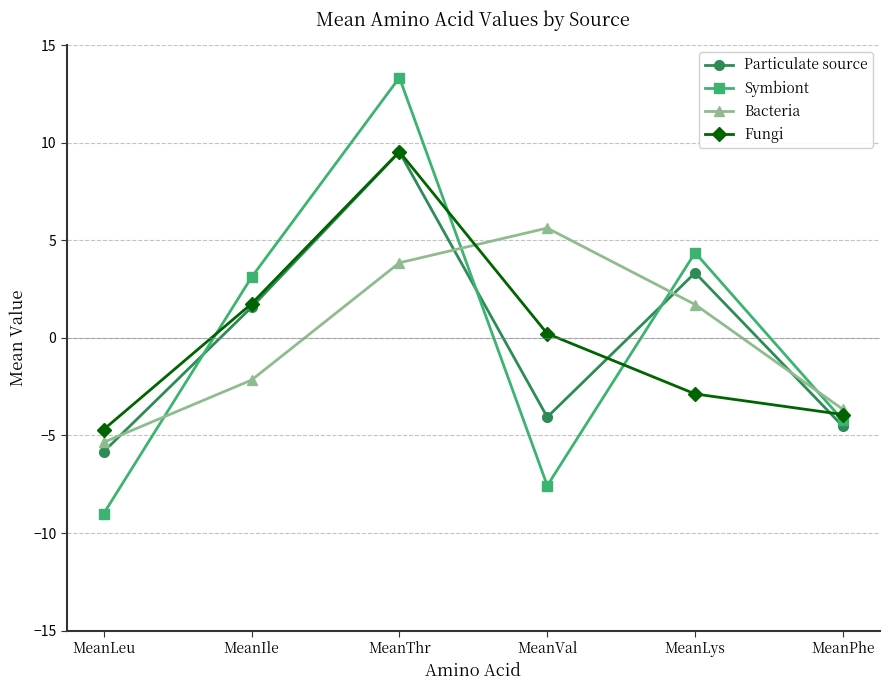

At which label is Bacteria closest to 0?

MeanLys